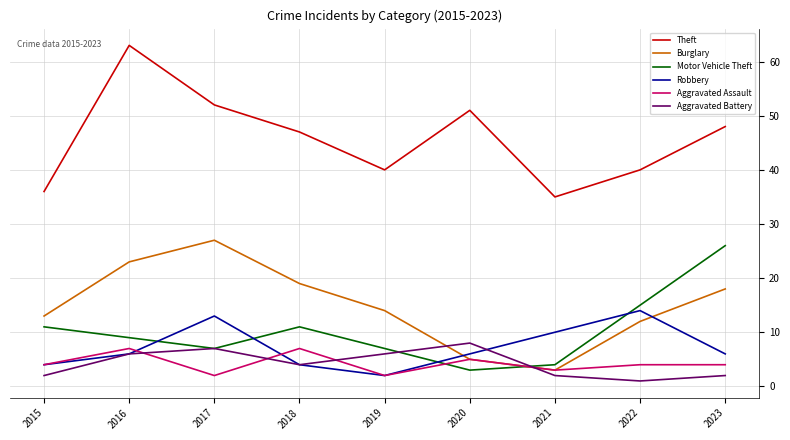

The Robbery series shows 9 at 2022. True or false?

False